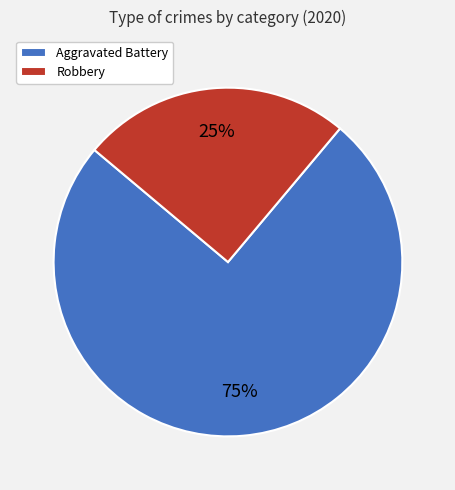

The Aggravated Battery slice represents 75% of the pie. True or false?

True